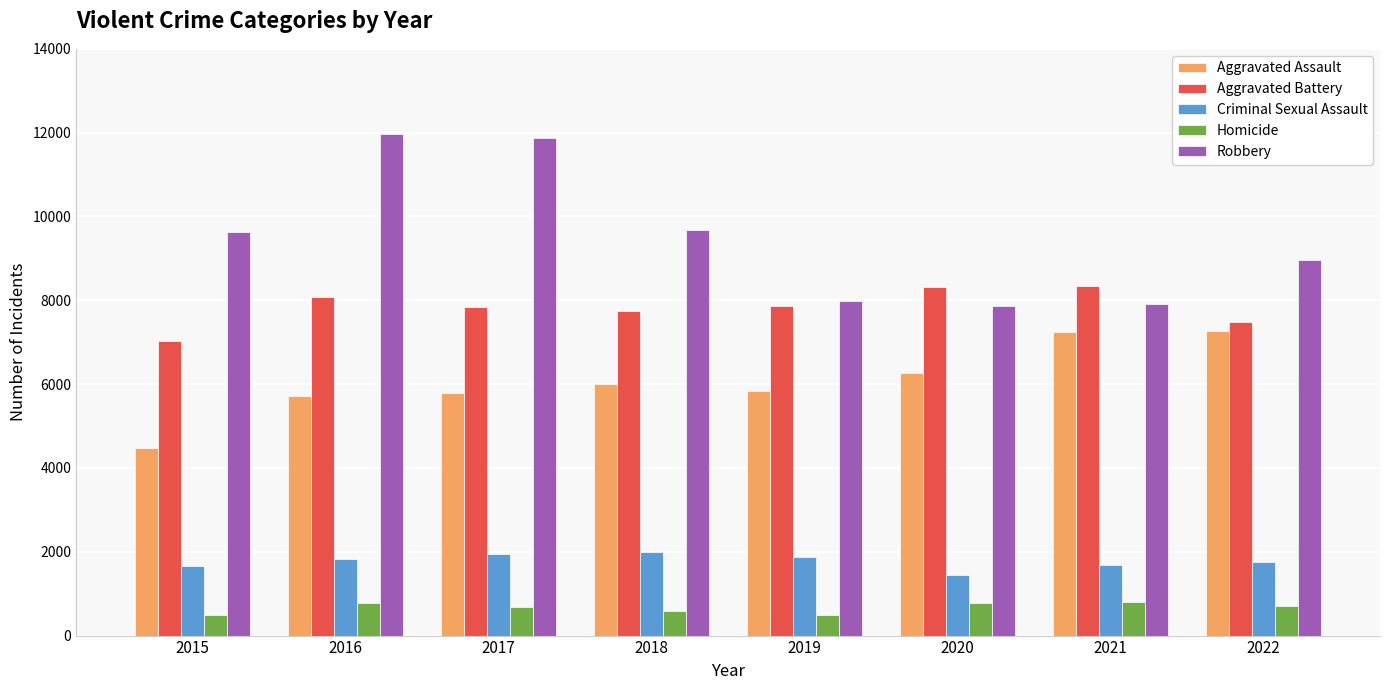

The Aggravated Battery series shows 7857 at 2019. True or false?

True